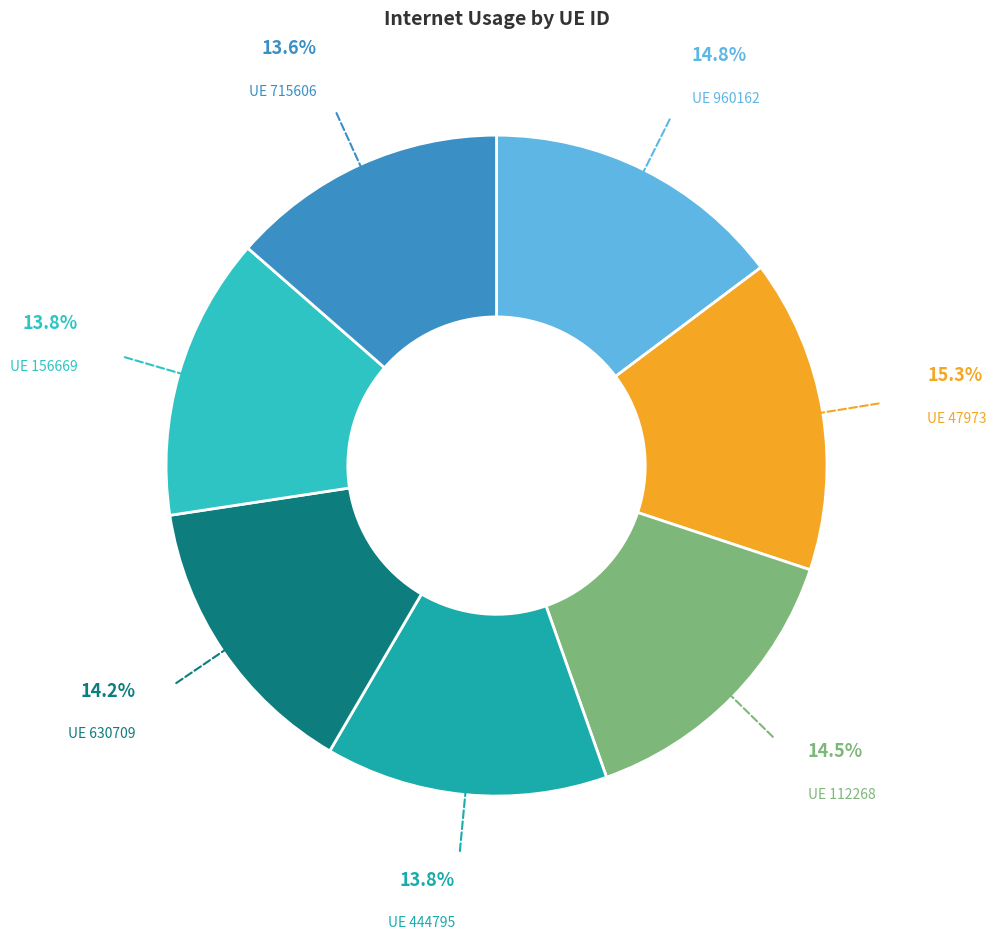

Is there a majority slice in this chart?

No